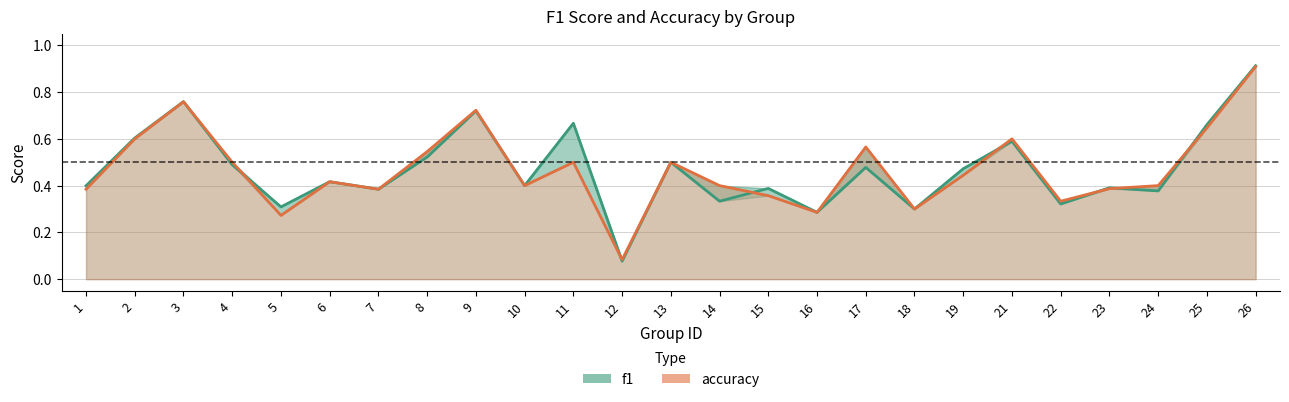

How many intersections are there between f1 and accuracy?

8